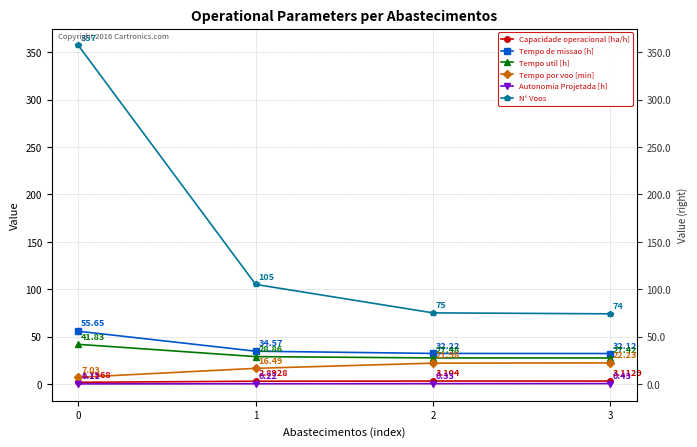

True or false: Capacidade operacional [ha/h] has more than 2 points higher than both neighbors.

False